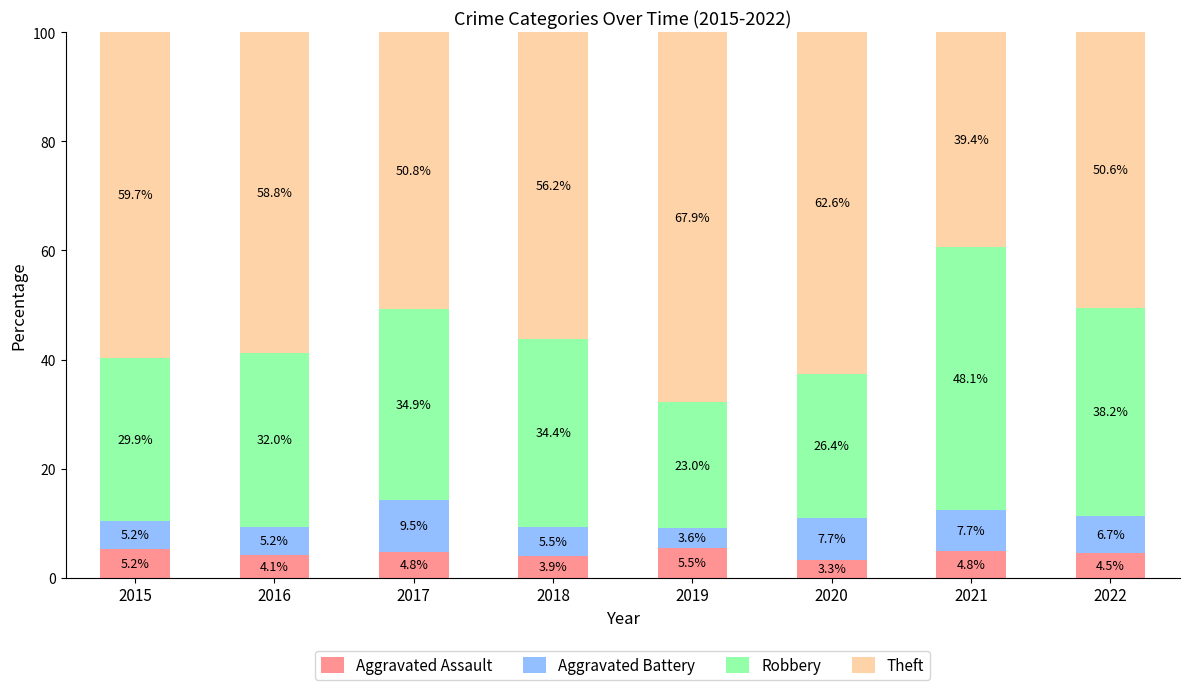

The value of Aggravated Assault at 2022 is 4.5. True or false?

True